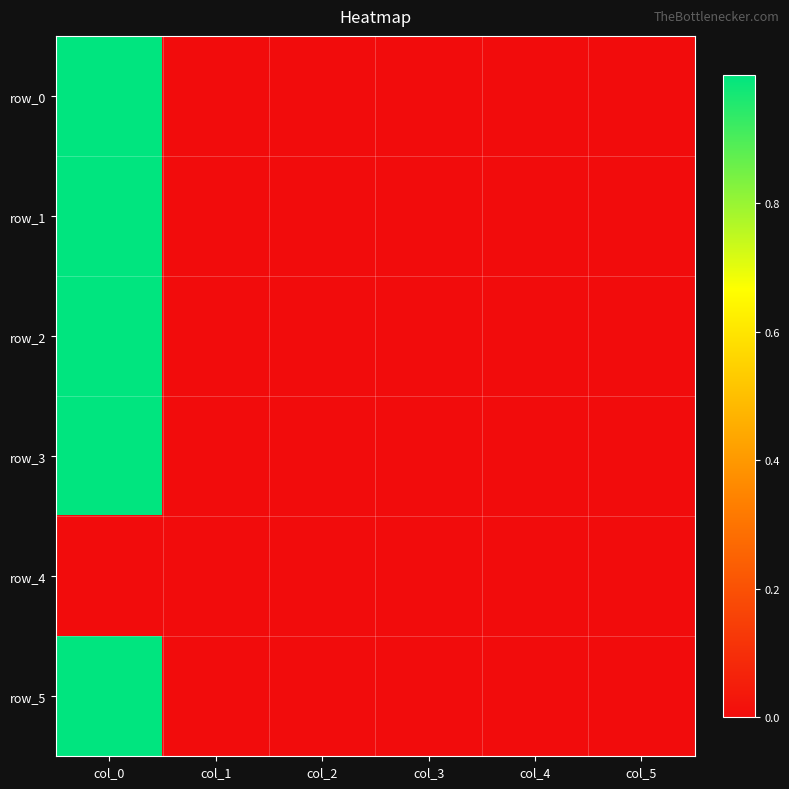

What is the average value of the row_2 series?

0.2